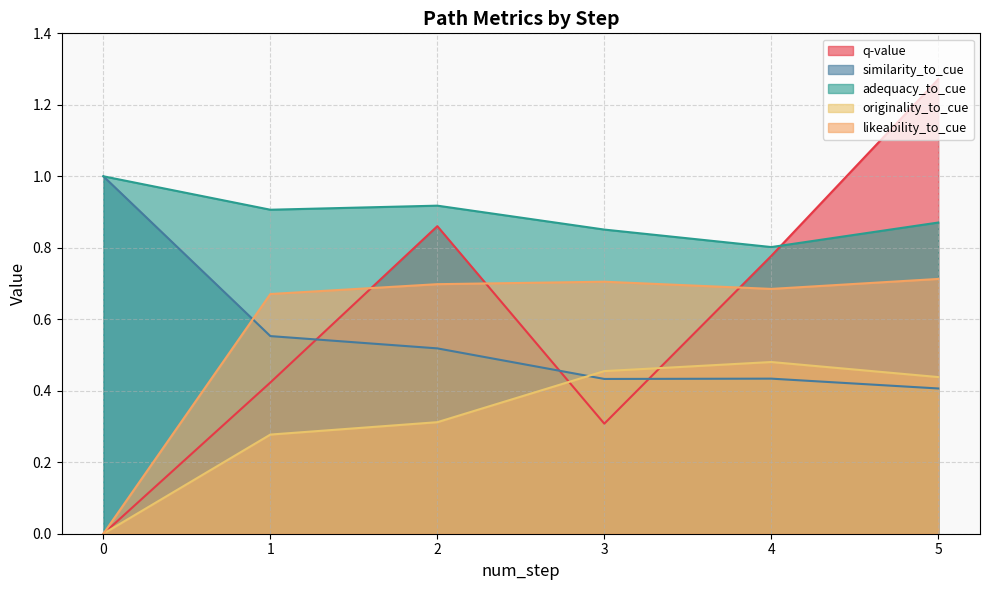

List the labels in order of adequacy_to_cue value, largest first.

0, 2, 1, 5, 3, 4